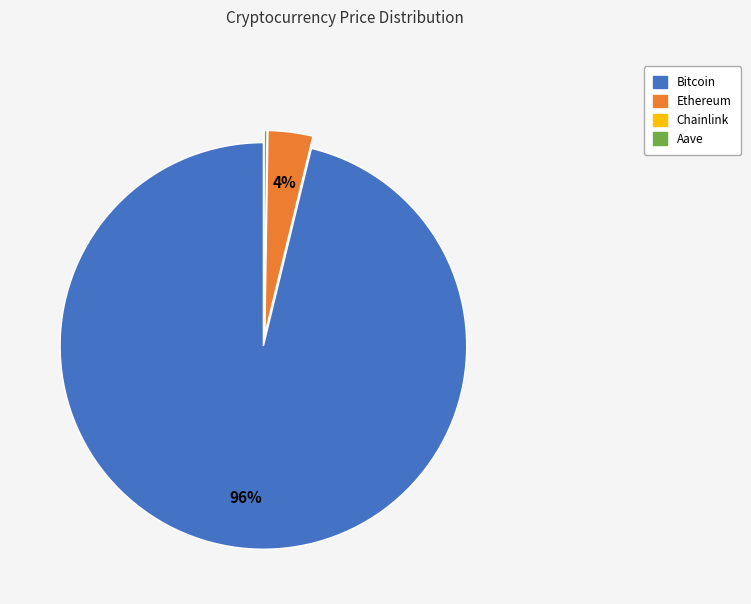

To the nearest percent, what is the average slice percentage?

25%